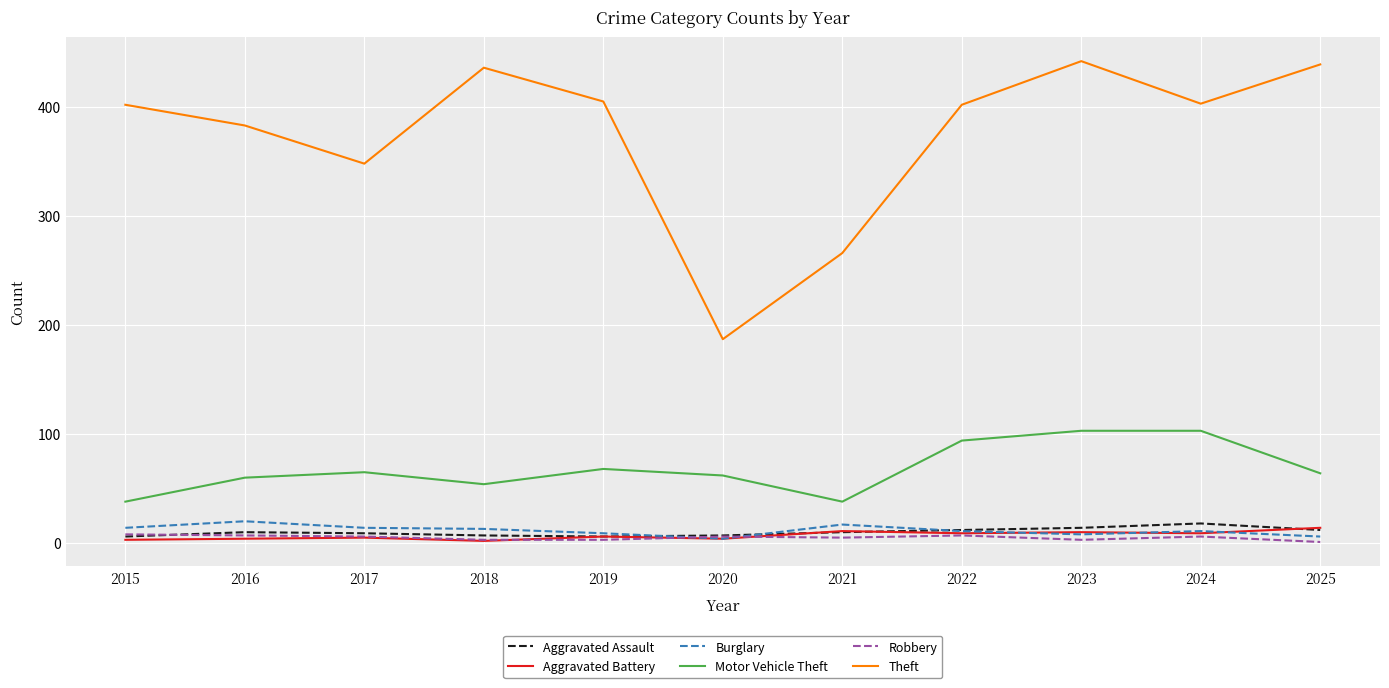

Which series changed the most between 2017 and 2020?

Theft